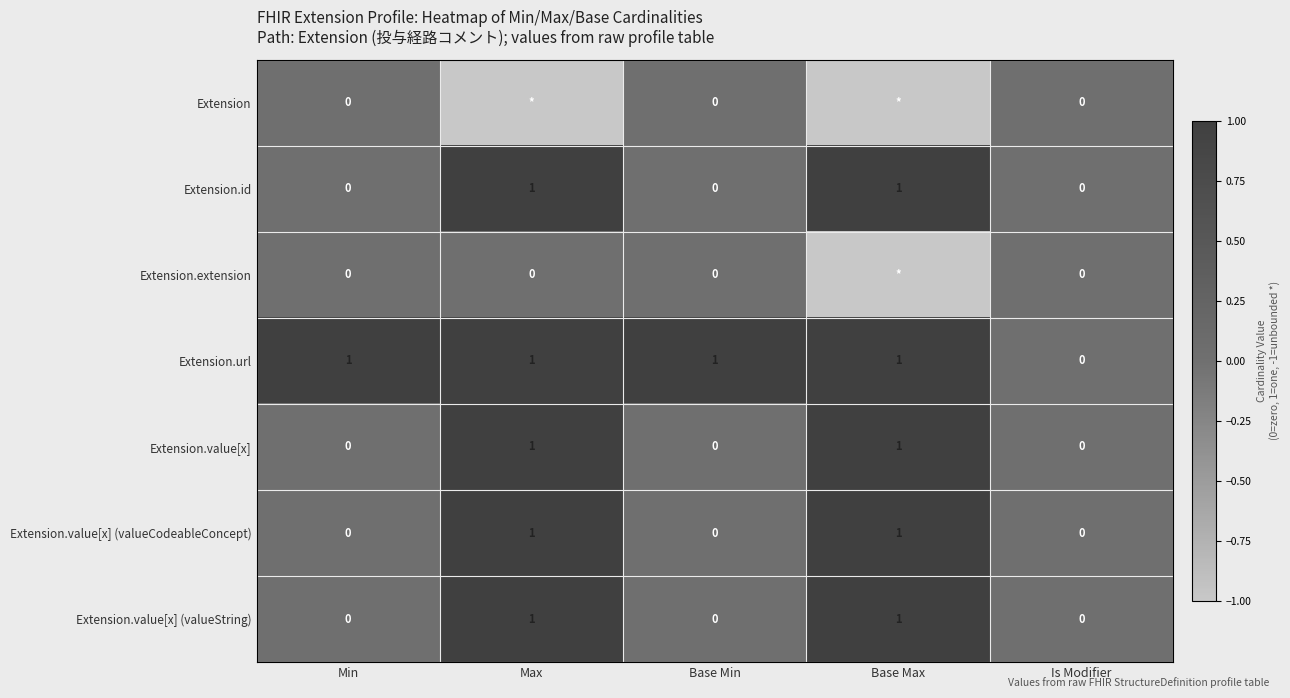

True or false: Extension.value[x] (valueString) has a value of 1 at Base Max.

True